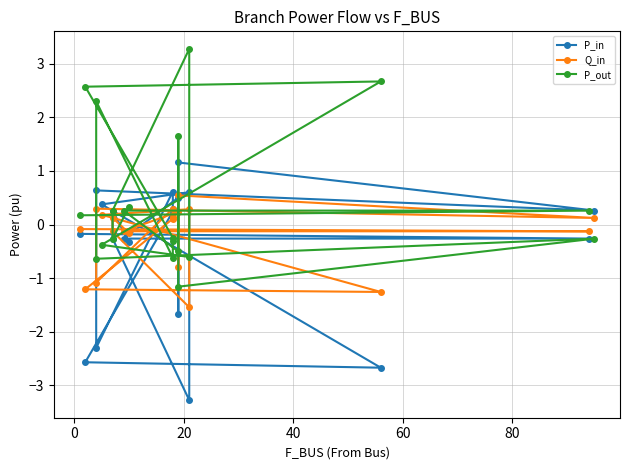

What are all the series names shown in the legend?

P_in, Q_in, P_out